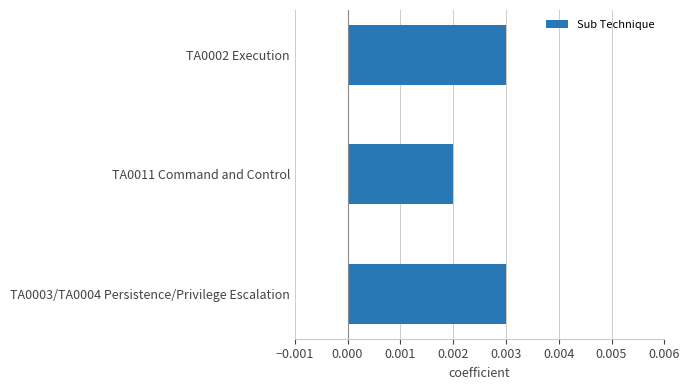

Does the chart contain stacked bars?

No